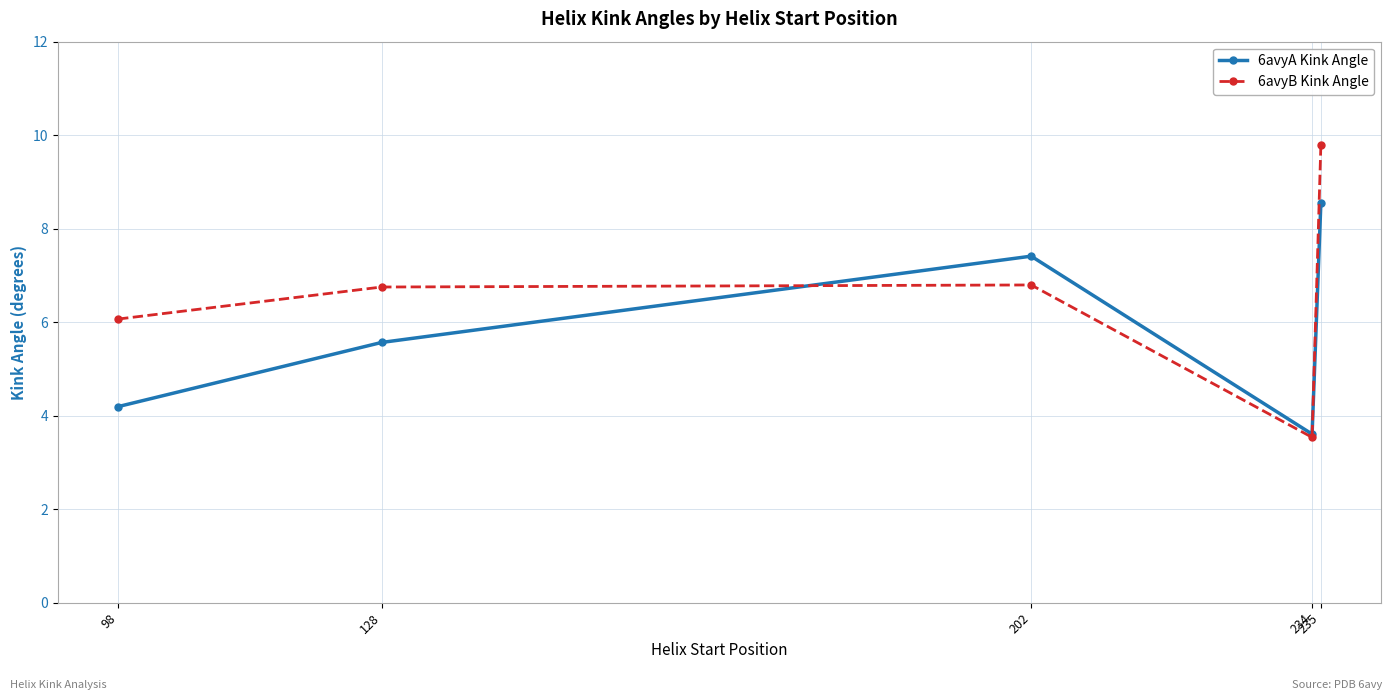

Which series has the widest spread of values?

6avyB Kink Angle